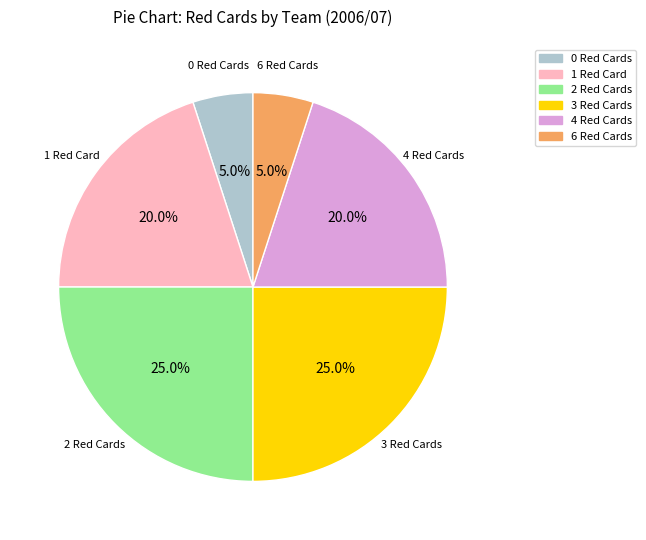

Does any single category account for the majority?

No